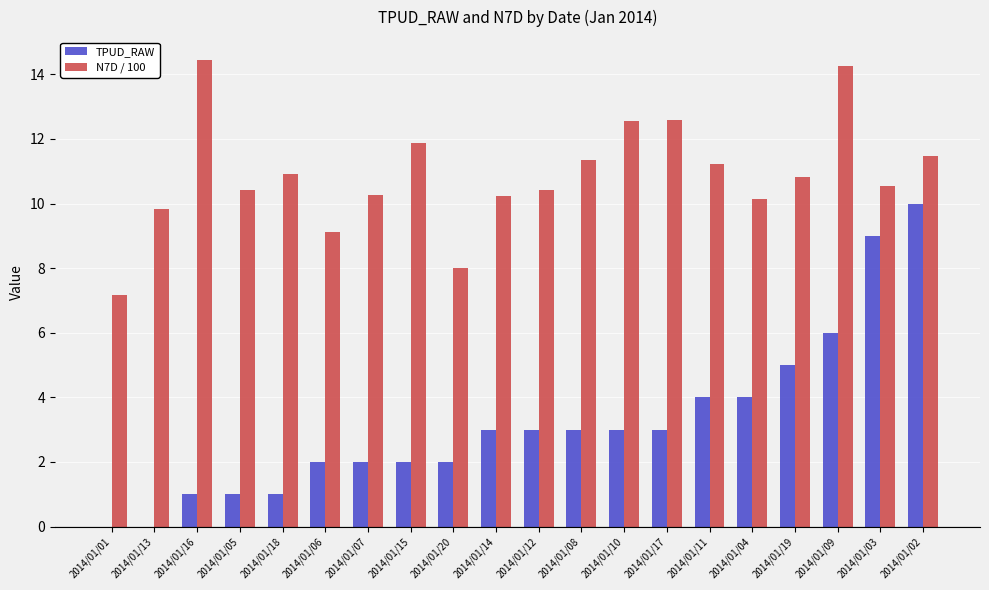

Are the bars horizontal?

No